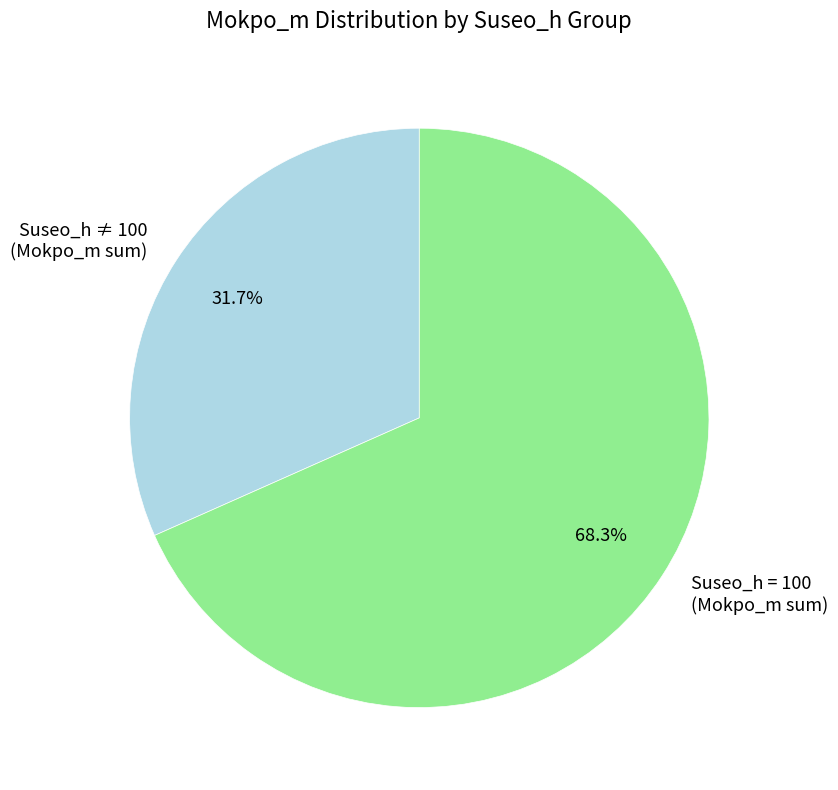

Count the number of slices in the pie.

2